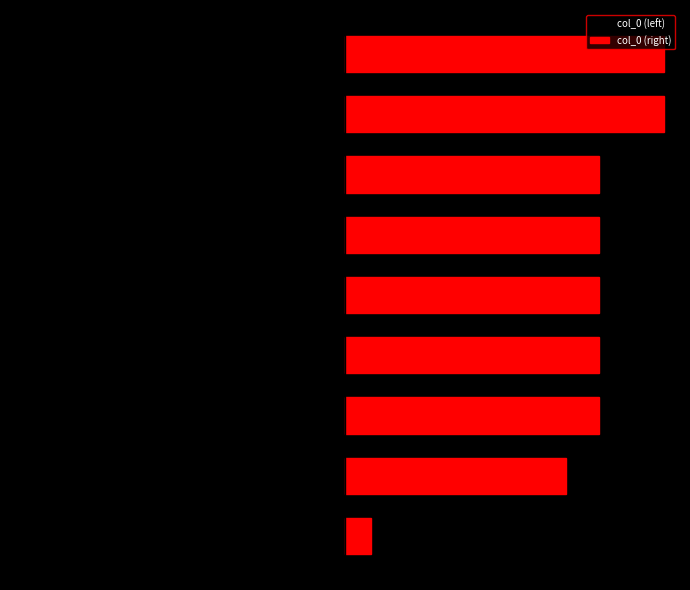

Where is col_0 (left) nearest to the value -377692?

1